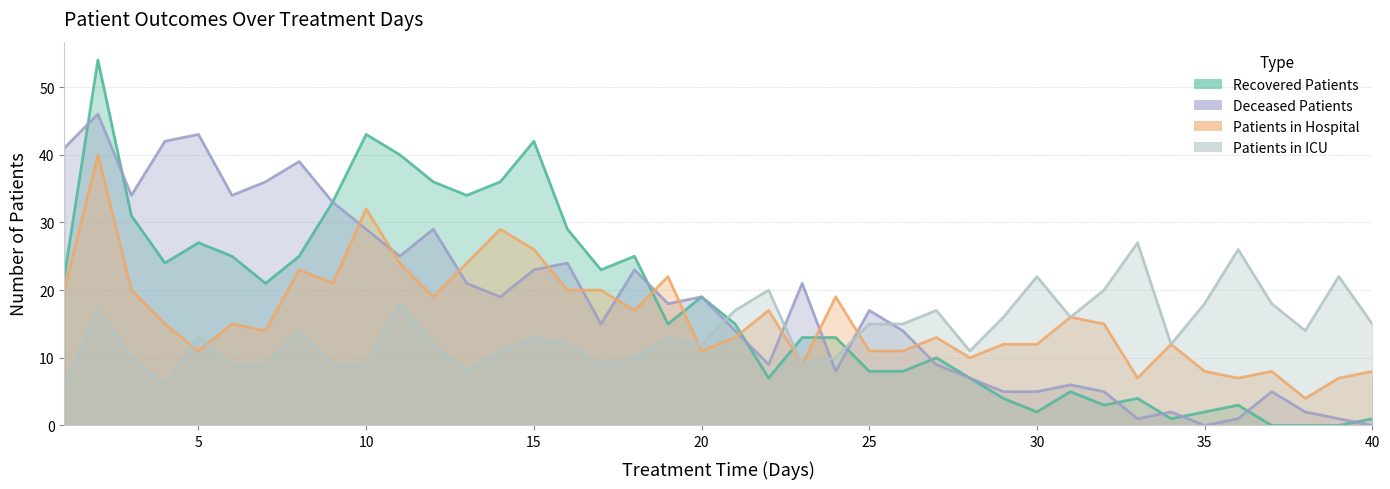

At which label is patients_in_hospital closest to 22?

19